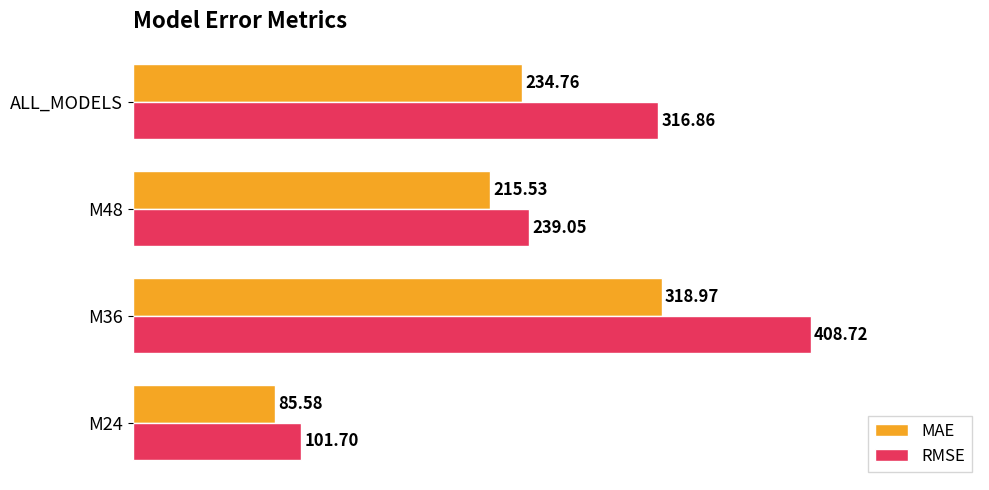

What is the difference between the highest and lowest values at M24?

16.1